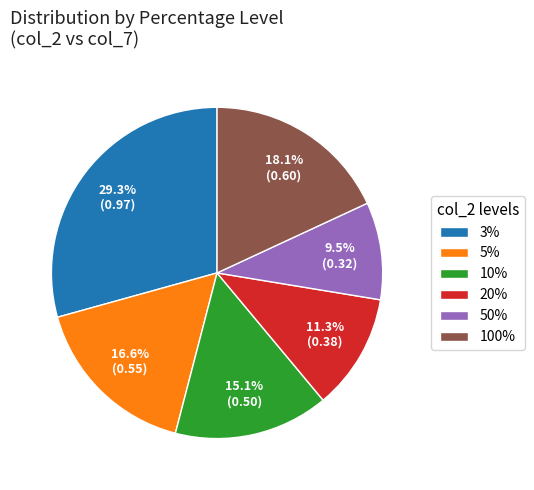

Combined, what portion of the pie is 100% and 5%?

34.7%